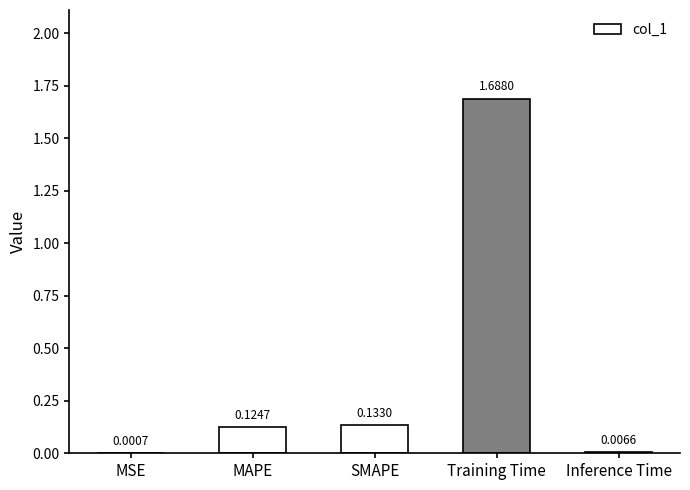

At which label is the value closest to 0?

MSE